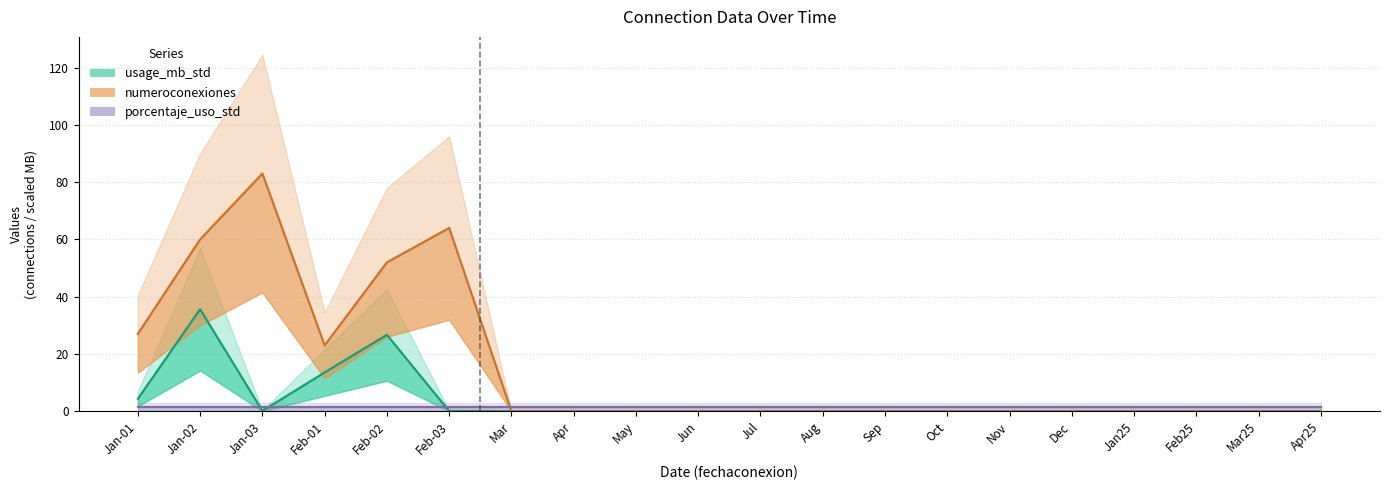

Reading right to left, what are all the values shown in this chart?

usage_mb_std: 0.0	0.0	0.0	0.0	0.0	0.0	0.0	0.0	0.0	0.0	0.0	0.0	0.0	0.0	0.1	26.7	13.6	0.1	35.6	4.4
numeroconexiones: 0.0	0.0	0.0	0.0	0.0	0.0	0.0	0.0	0.0	0.0	0.0	0.0	0.0	0.0	64.0	52.0	23.0	83.0	60.0	27.0
porcentaje_uso_std: 1.5	1.5	1.5	1.5	1.5	1.5	1.5	1.5	1.5	1.5	1.5	1.5	1.5	1.5	1.5	1.5	1.5	1.5	1.5	1.5